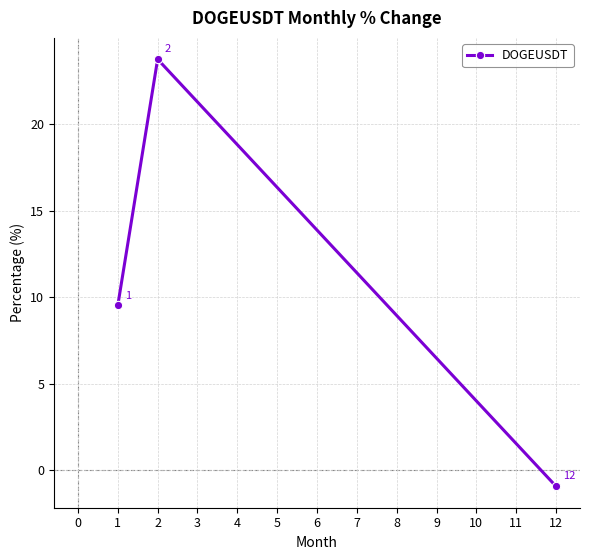

The value at 1 is 4.0. True or false?

False